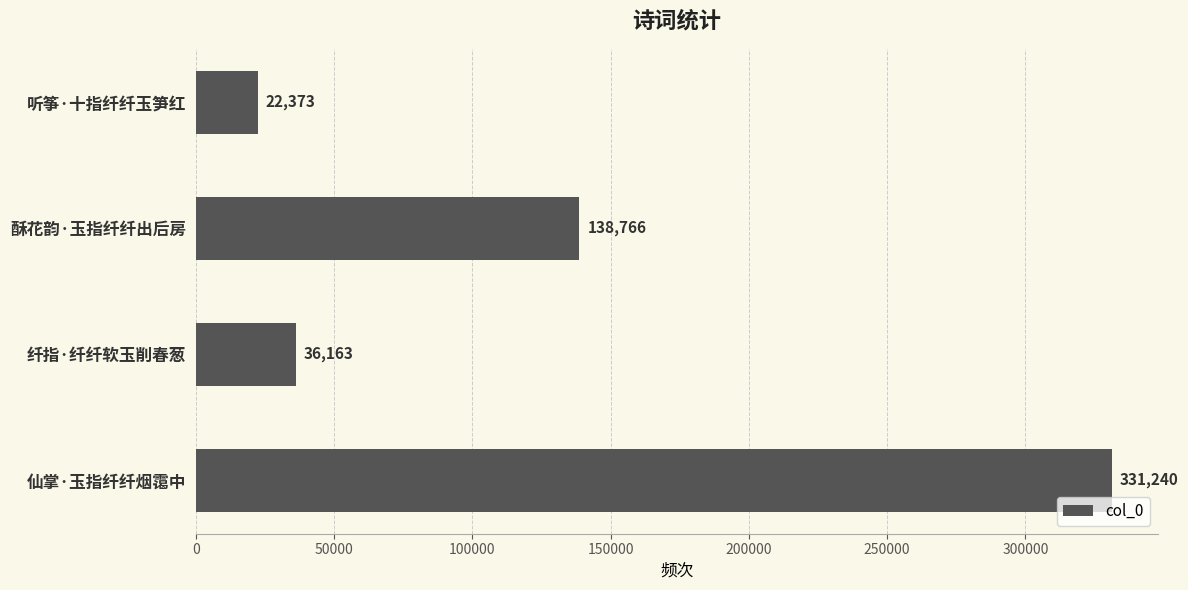

How many series are shown in this chart?

1